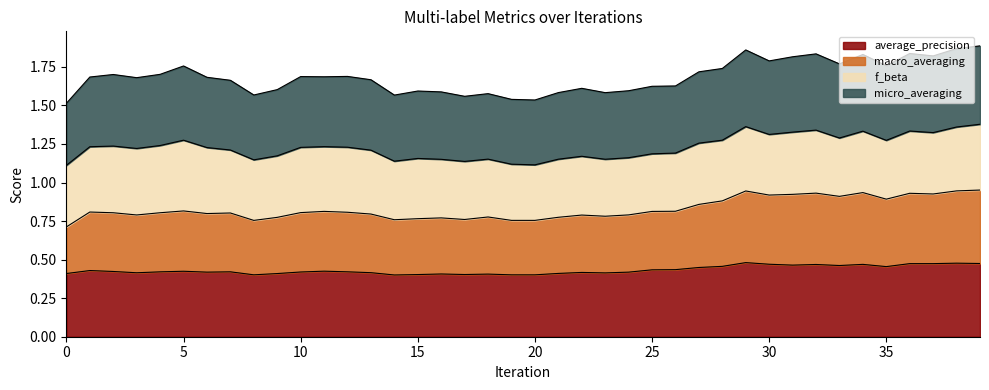

The value of average_precision at 10 is 0.2. True or false?

False